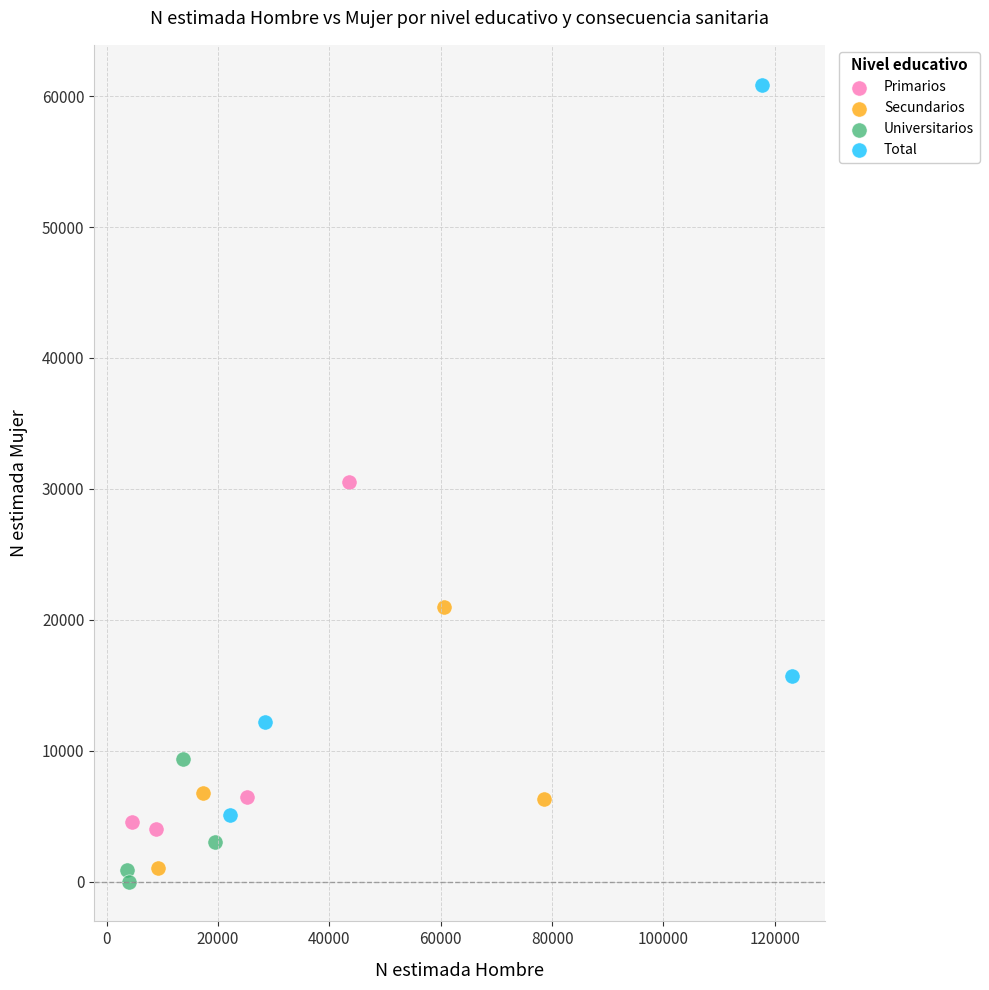

Which series has the widest spread of Y values?

Total